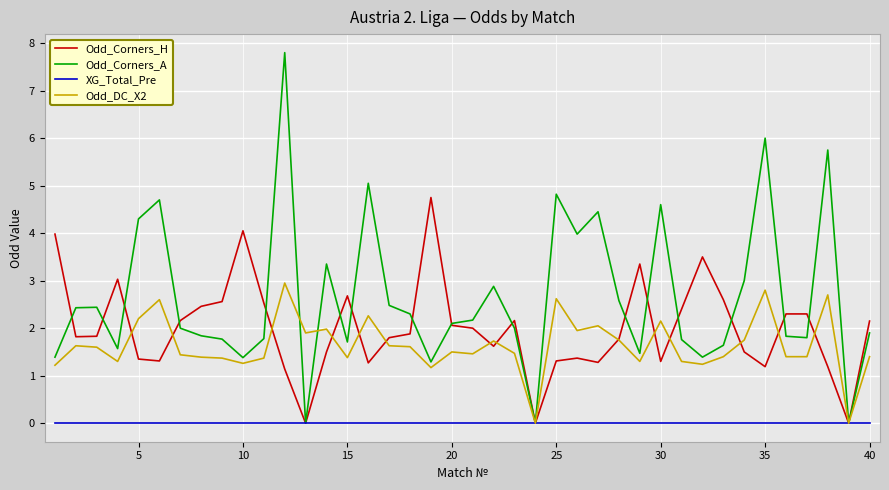

What are all the series names shown in the legend?

Odd_Corners_H, Odd_Corners_A, XG_Total_Pre, Odd_DC_X2